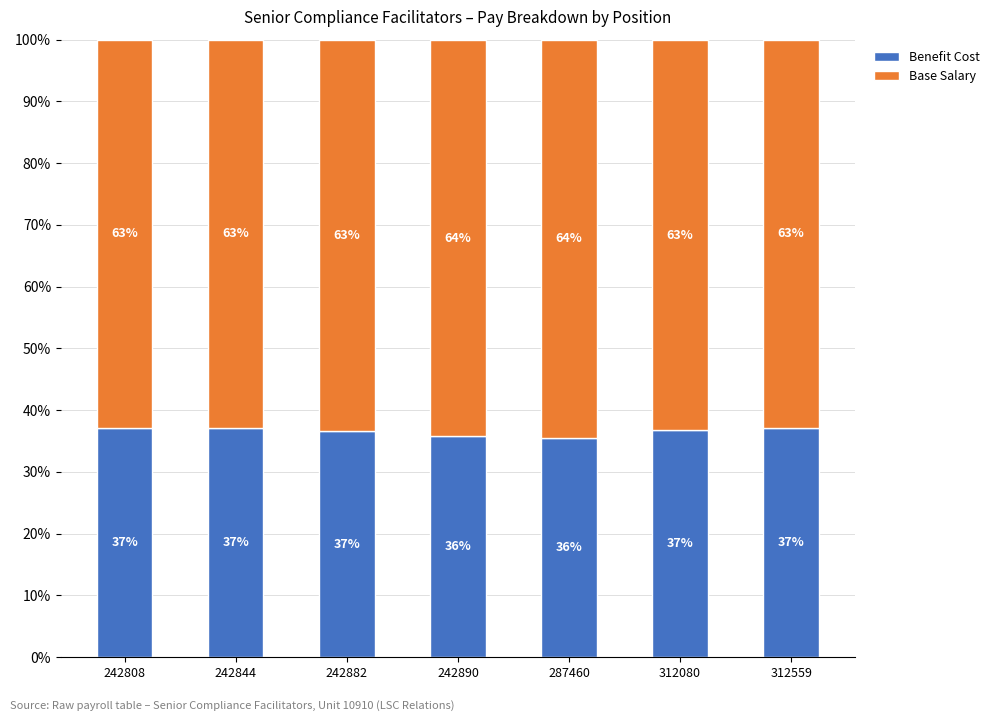

What is the total value across all series at 242882?

100.0